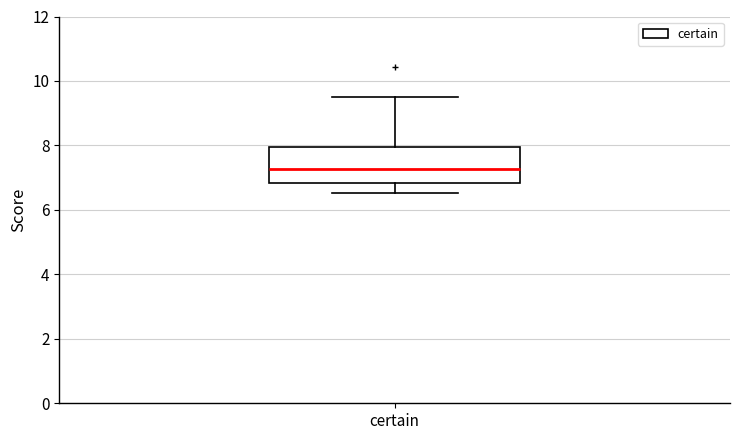

Read this box plot against the y-axis: the position of the median line, the range covered by the box, and the ends of both whiskers. The values are not printed on the chart, so give them approximately, as read against the axis.

median 7.2, box 6.8 to 8.0, whiskers 6.6 to 9.6